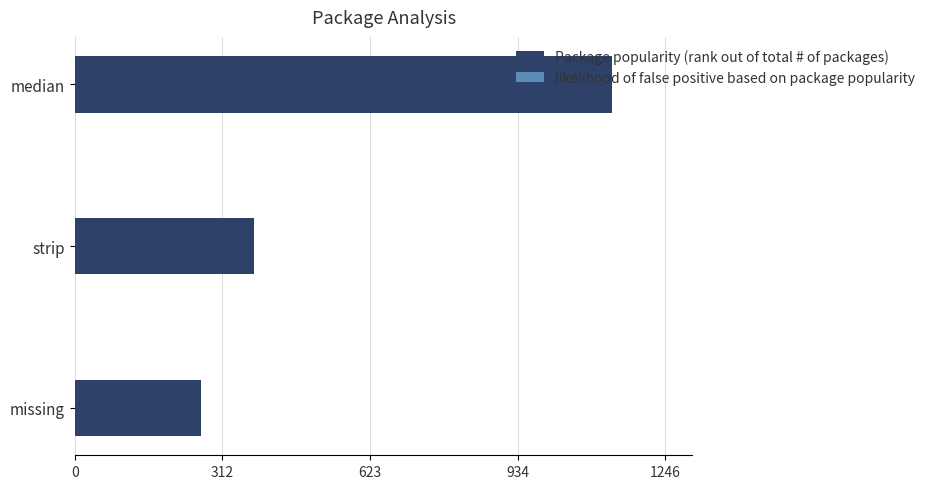

What is the sum of all Package popularity (rank out of total # of packages) values?

1778.0